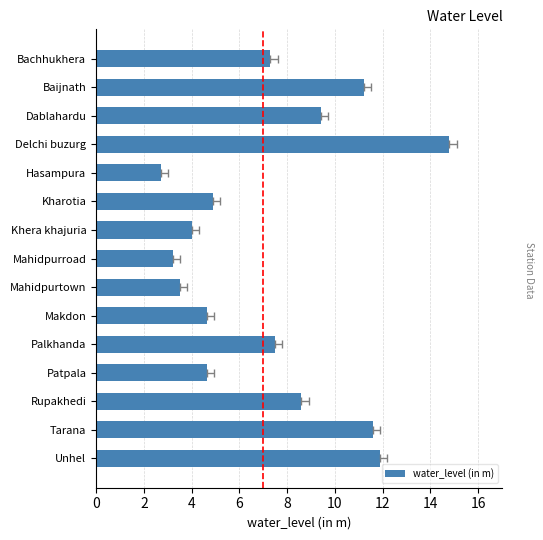

Count the number of values greater than 7.

8